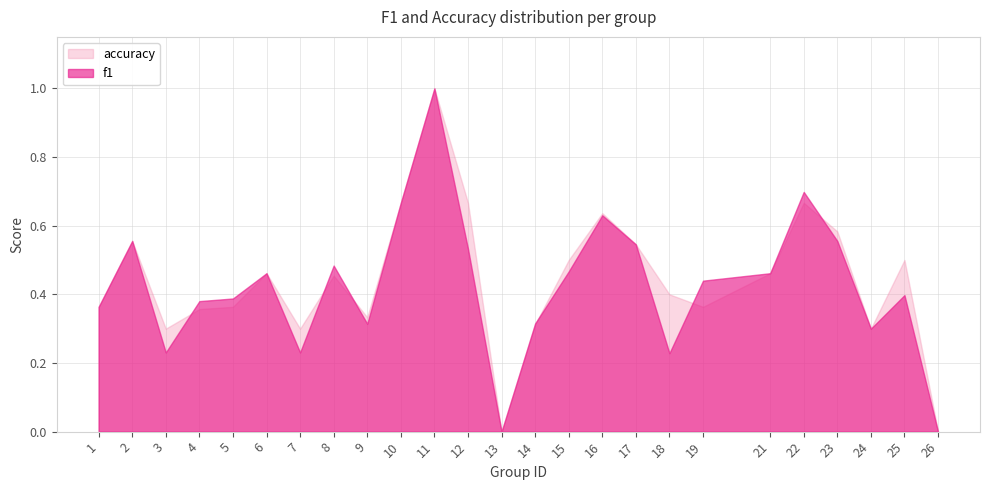

What is the value of the accuracy point at the 2nd from the left?

0.6